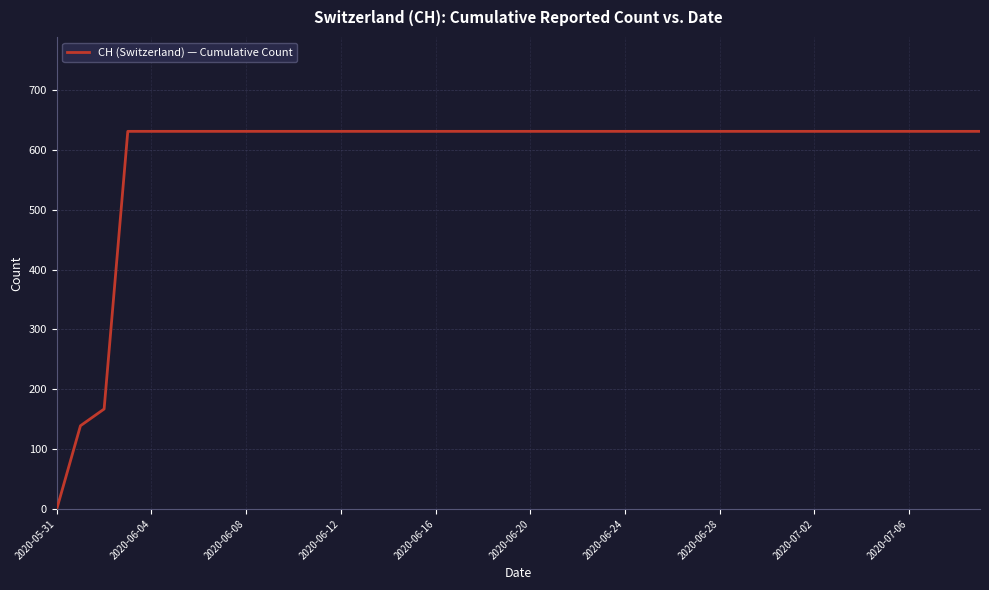

What is the average value?

591